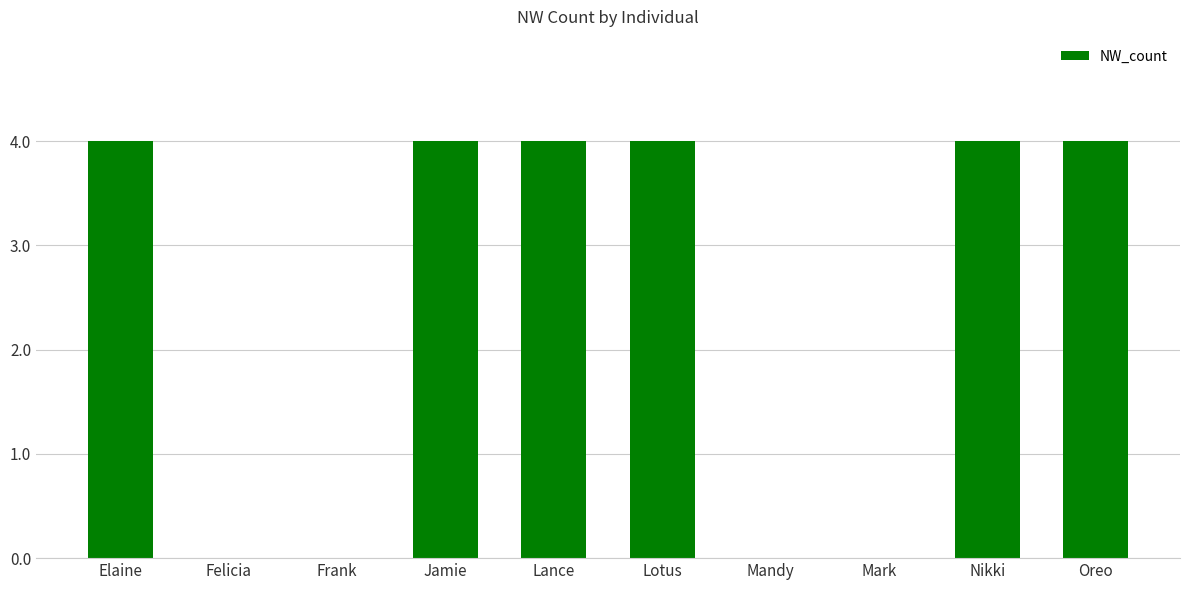

Are the bars horizontal?

No